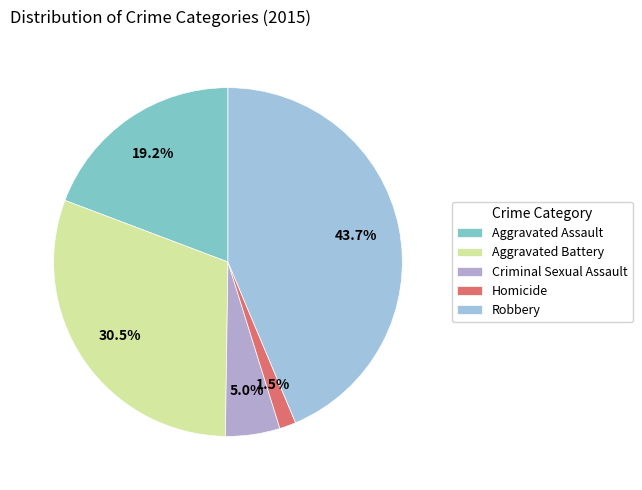

What is the largest slice in the pie chart?

Robbery